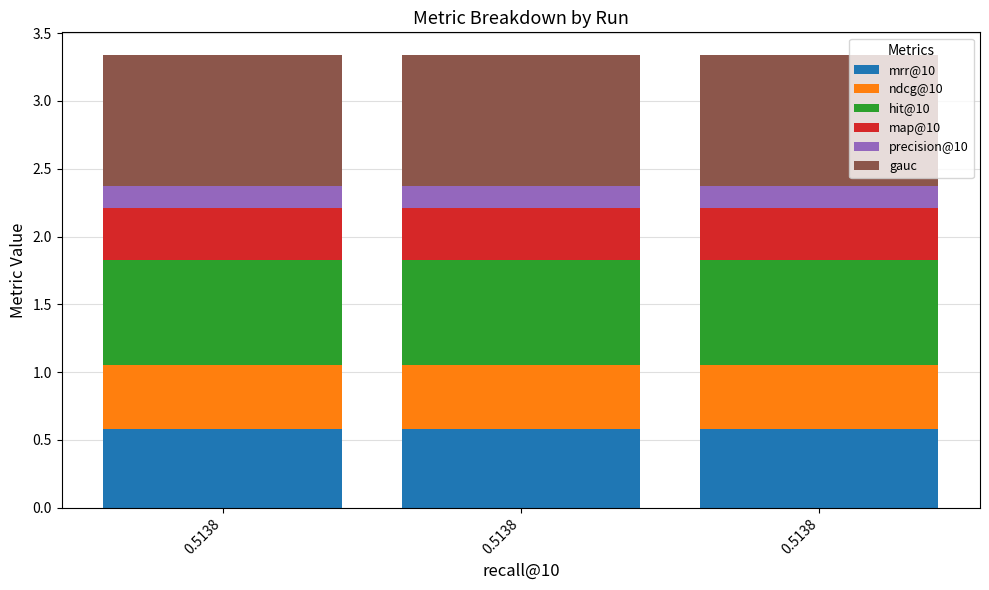

What is the sum of all map@10 values?

1.1